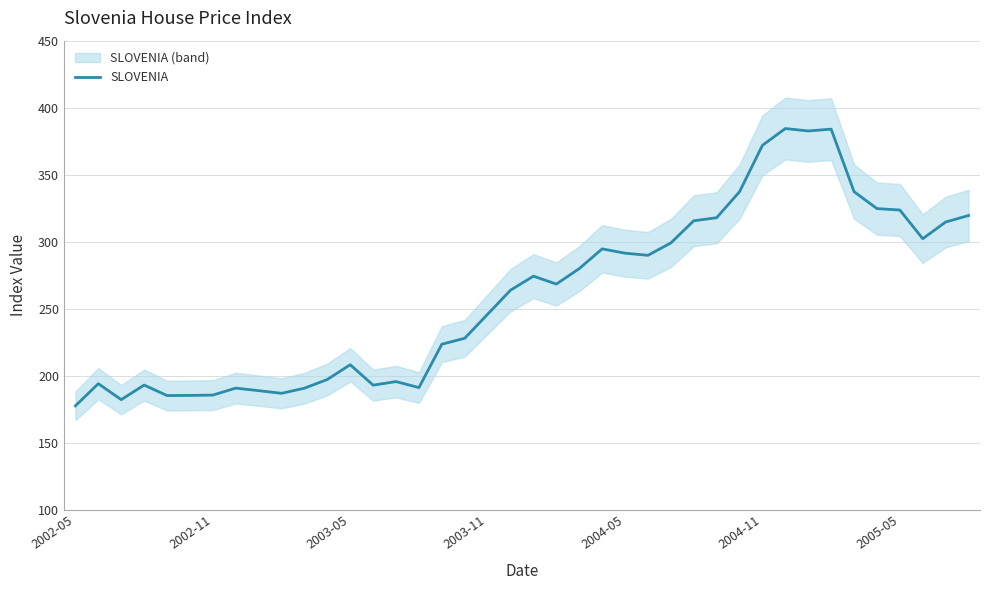

What is the change in value from 2002-05 to 25?

+112.3